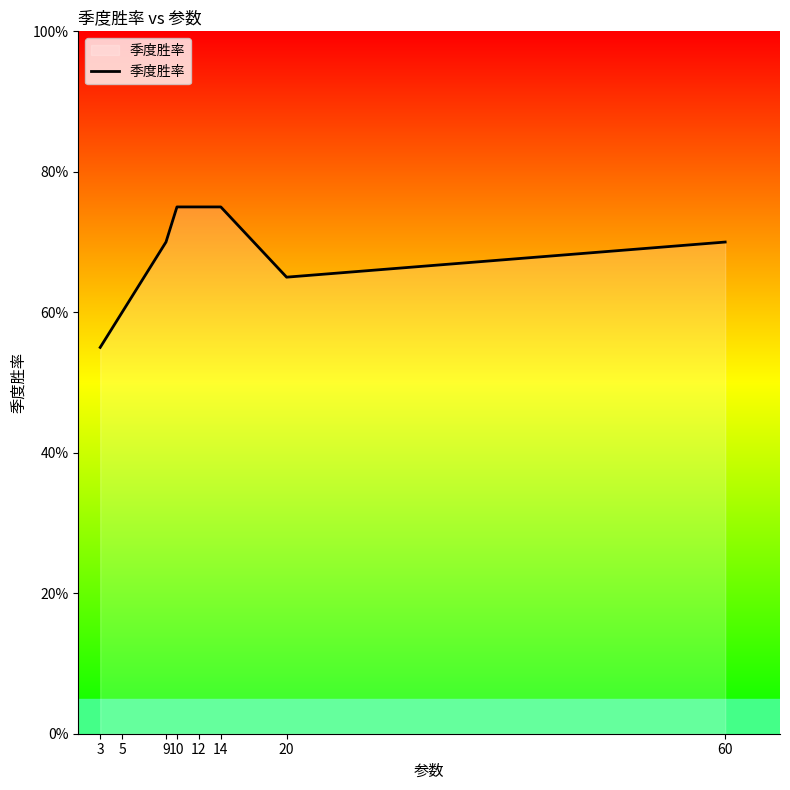

Reading left to right, list all the values displayed in this chart.

3=0.6	5=0.6	9=0.7	10=0.8	12=0.8	14=0.8	20=0.7	60=0.7